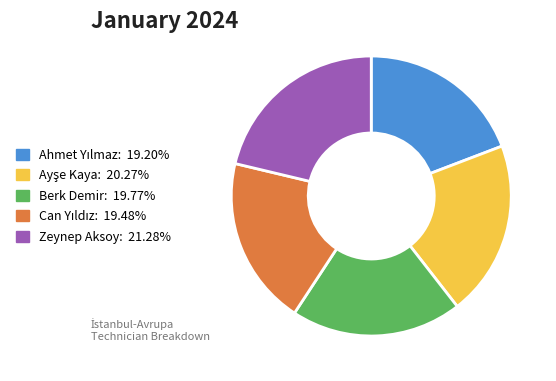

Does any single category account for the majority?

No